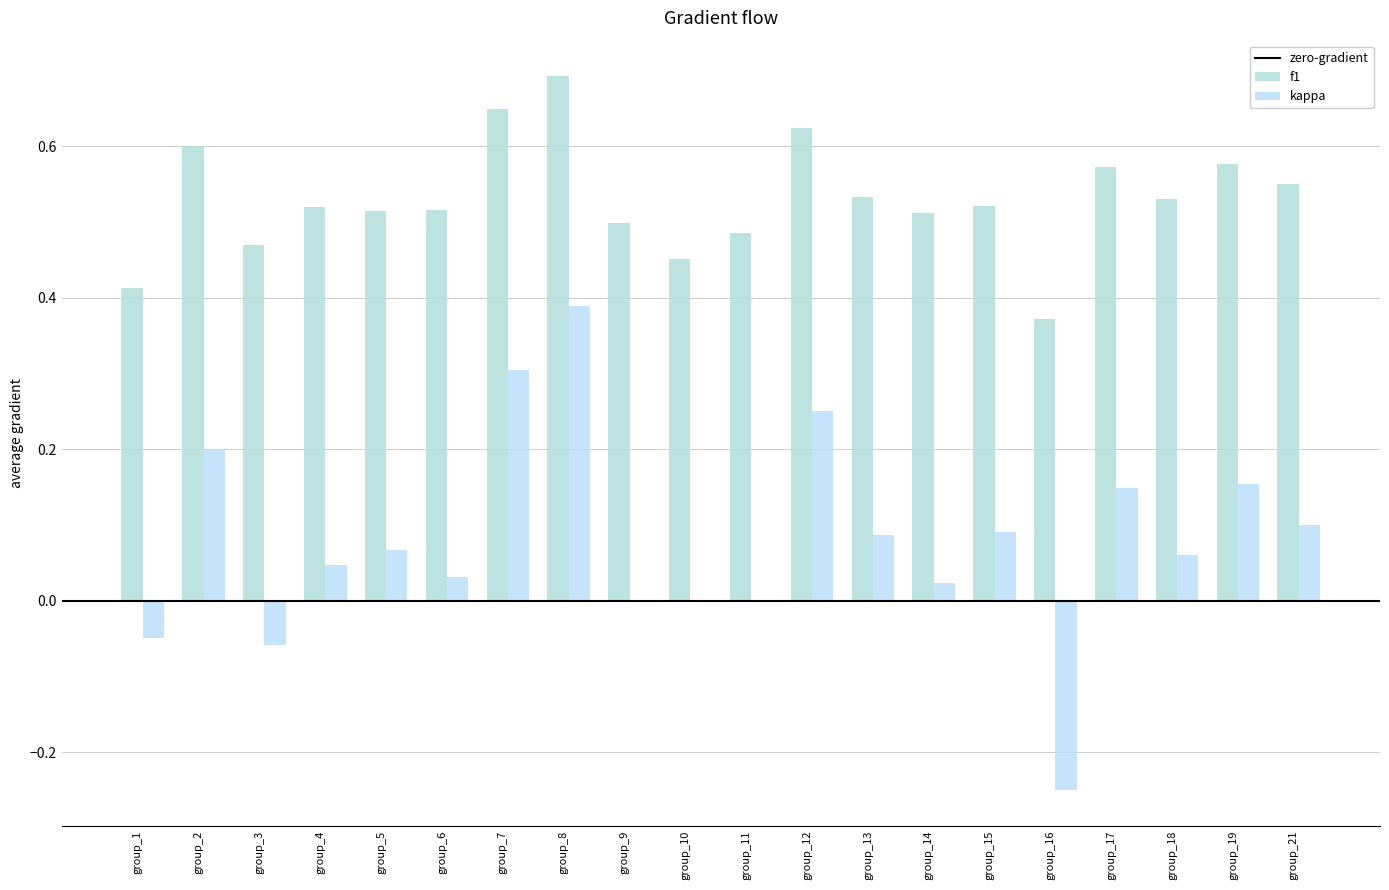

How many categories are shown in the chart?

20